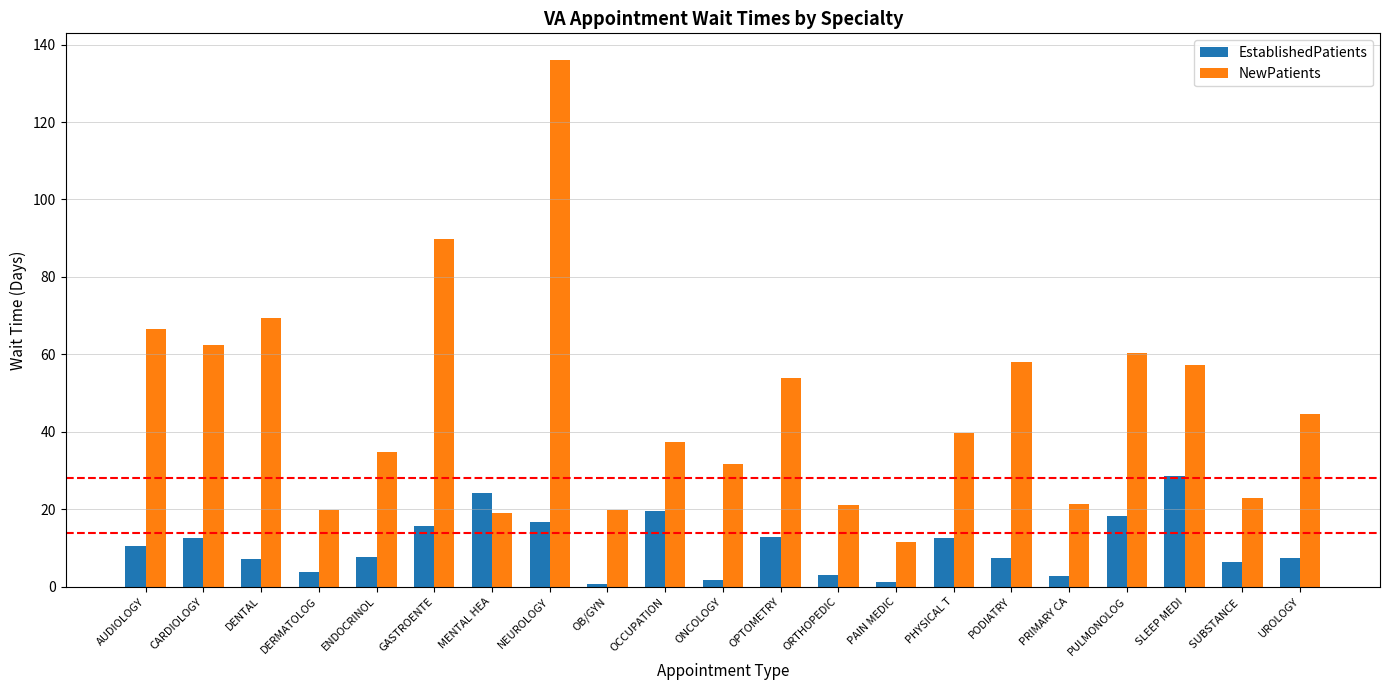

How many values in the NewPatients series are below 39?

10